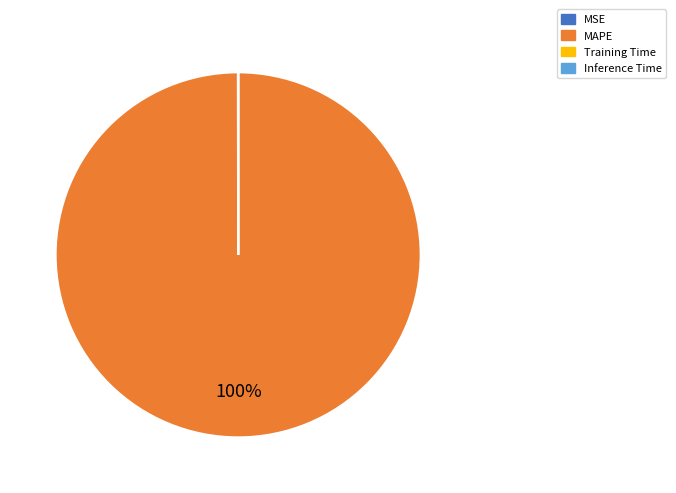

Is it true that MAPE is 100% of the pie?

True